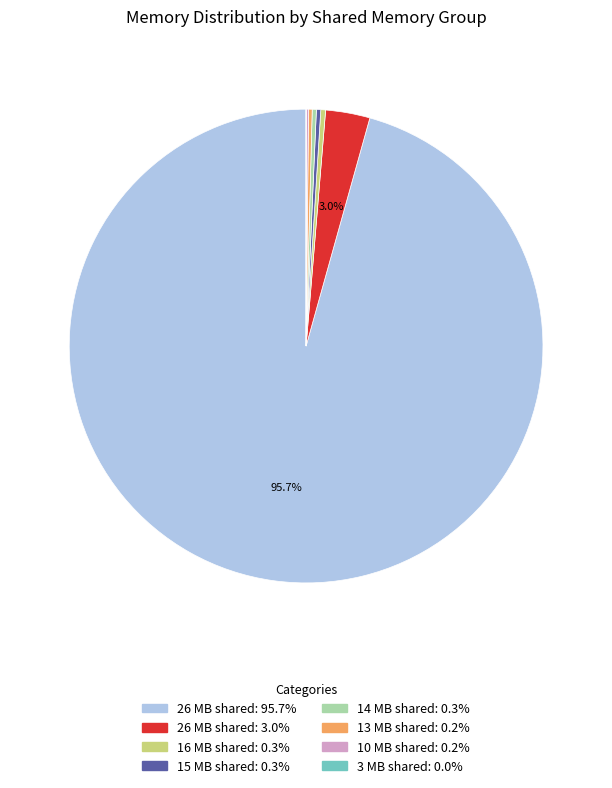

Does any single category account for the majority?

Yes